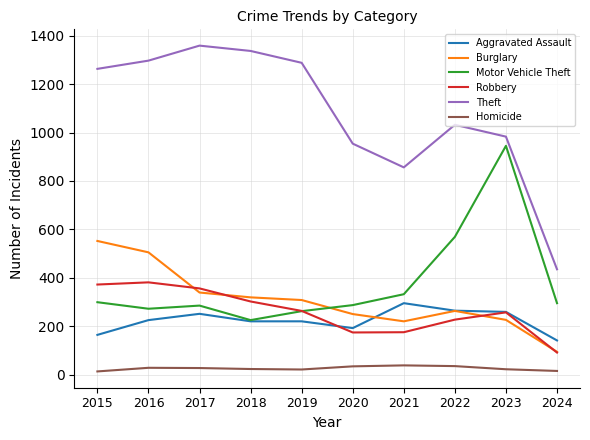

Where is the first local minimum for Motor Vehicle Theft?

2016